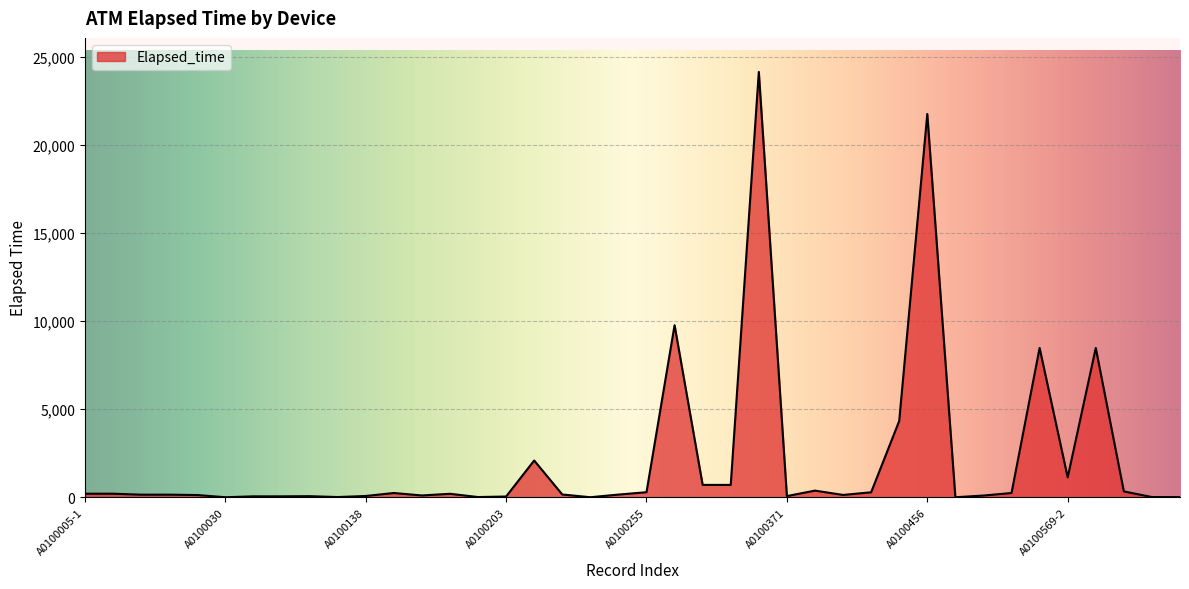

What is the greatest value displayed?

24155